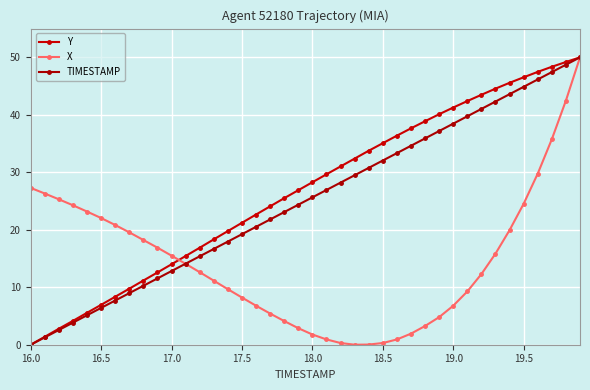

What is the value of the Y point at the 18th from the left?

24.1